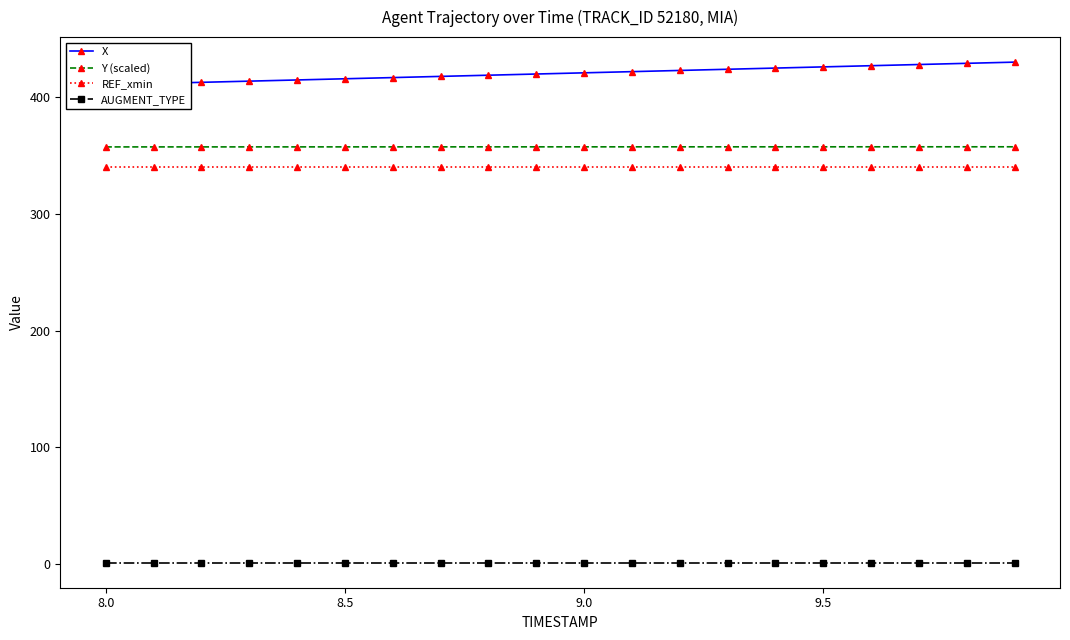

True or false: AUGMENT_TYPE and X cross at least once.

False